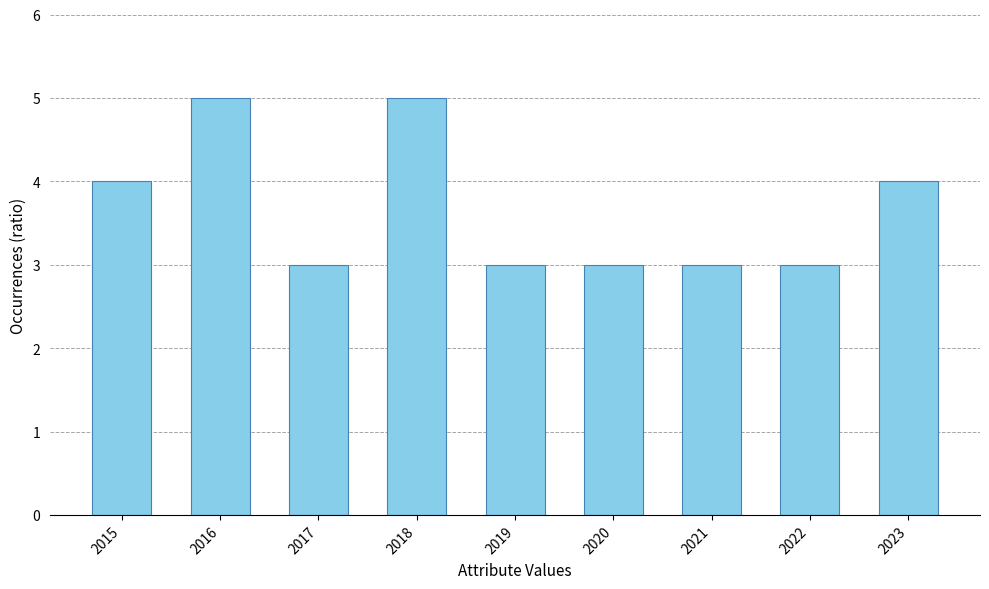

True or false: the data shows 7 at 2016.

False